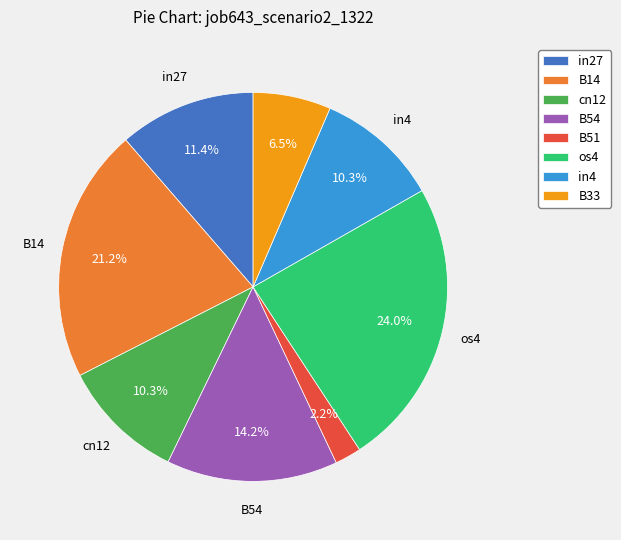

Between B54 and in27, which is larger?

B54